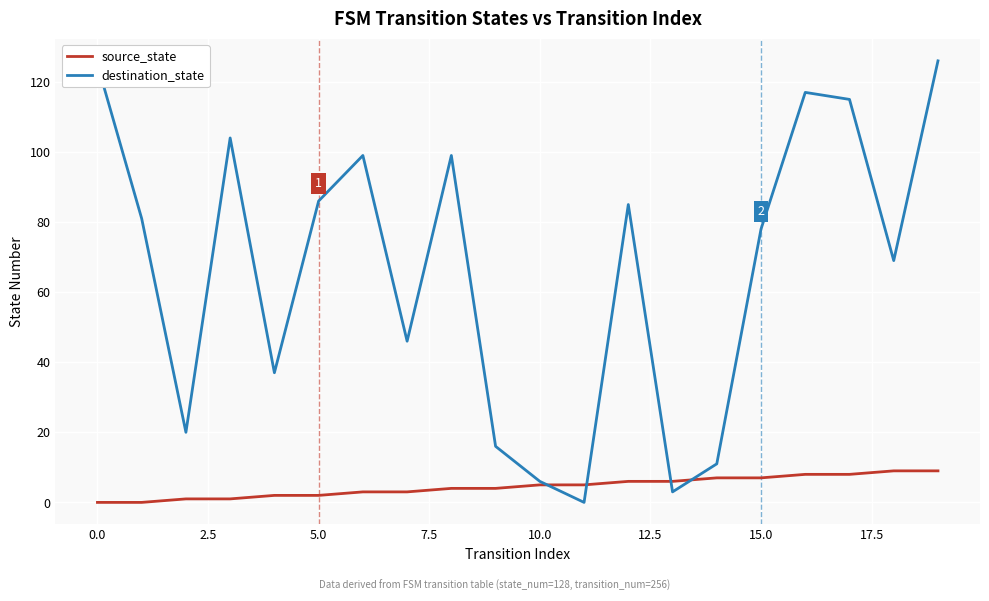

List the series in order of their peak value, highest first.

destination_state, source_state